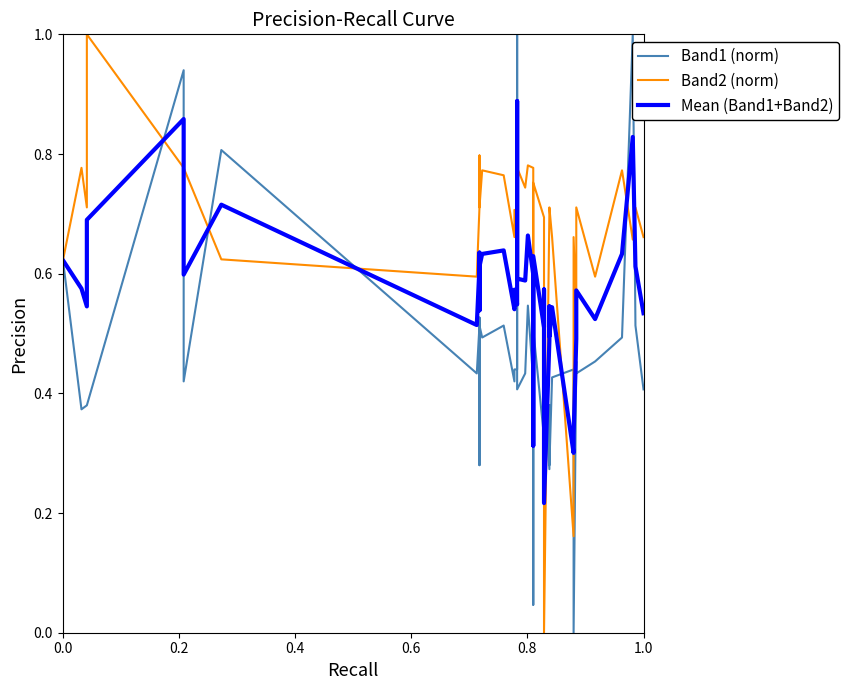

At how many categories does at least one series exceed 0?

40